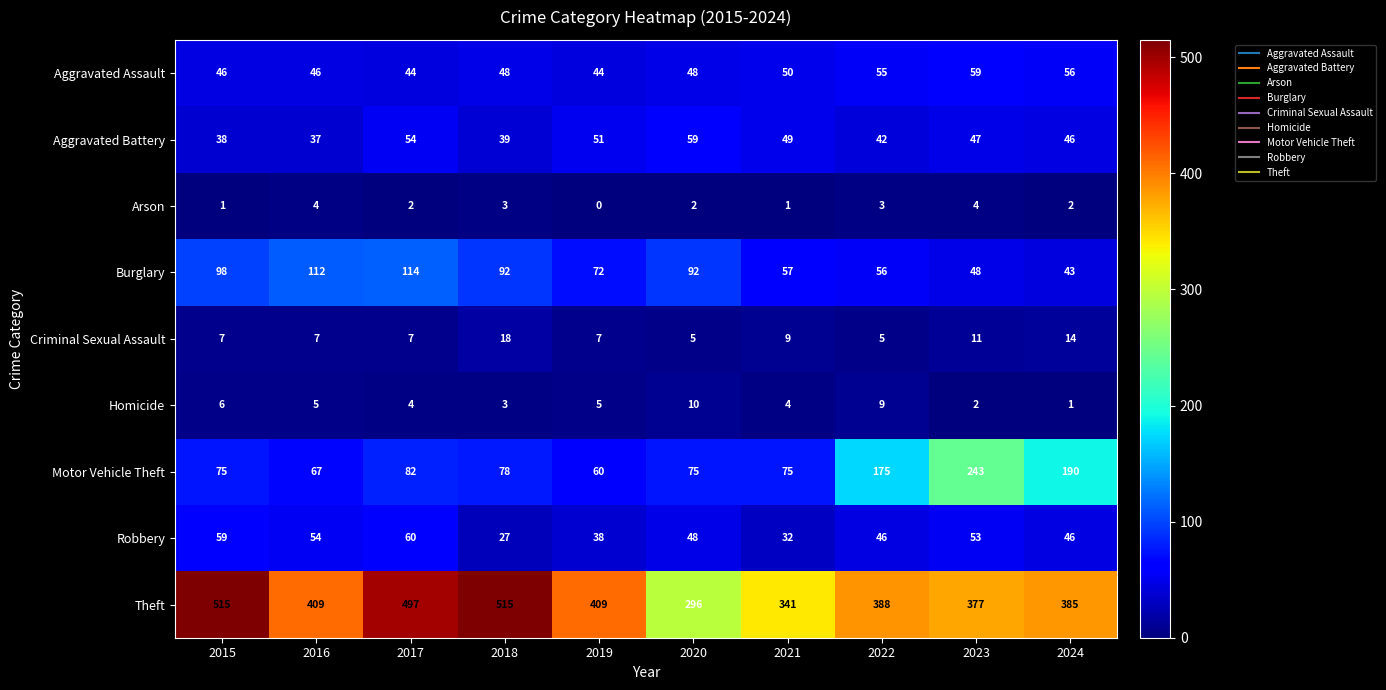

Which series changed the most between 2017 and 2020?

Theft